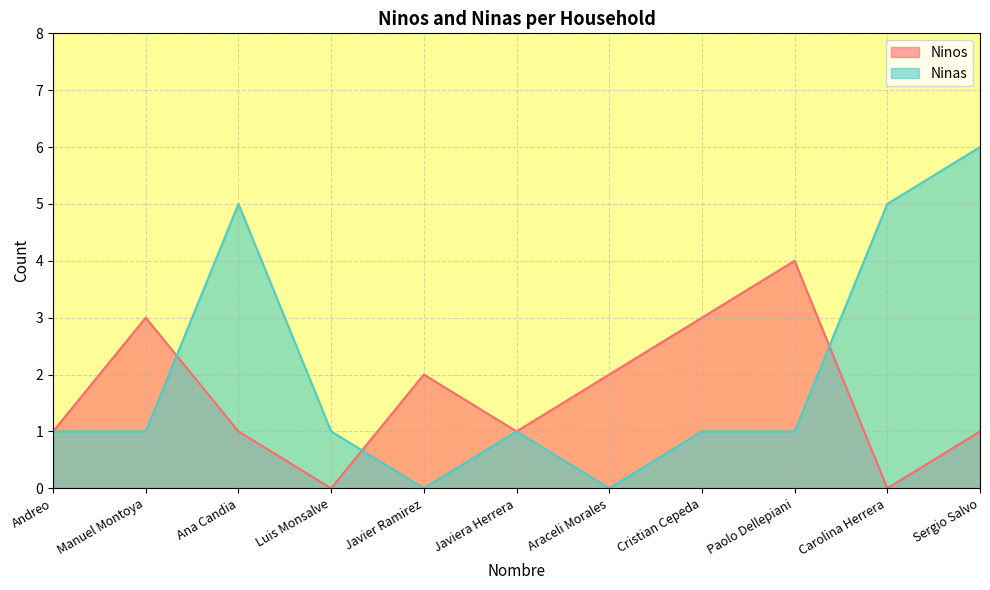

Reading left to right, transcribe all the data shown in this chart.

Ninos: Andreo=1	Manuel Montoya=3	Ana Candia=1	Luis Monsalve=0	Javier Ramirez=2	Javiera Herrera=1	Araceli Morales=2	Cristian Cepeda=3	Paolo Dellepiani=4	Carolina Herrera=0	Sergio Salvo=1
Ninas: Andreo=1	Manuel Montoya=1	Ana Candia=5	Luis Monsalve=1	Javier Ramirez=0	Javiera Herrera=1	Araceli Morales=0	Cristian Cepeda=1	Paolo Dellepiani=1	Carolina Herrera=5	Sergio Salvo=6